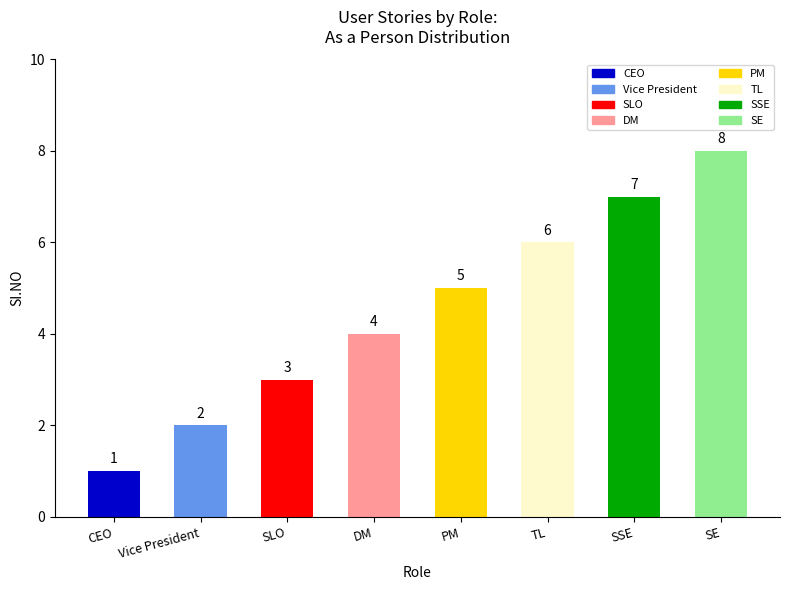

What is the label of the 2nd bar from the right?

SSE